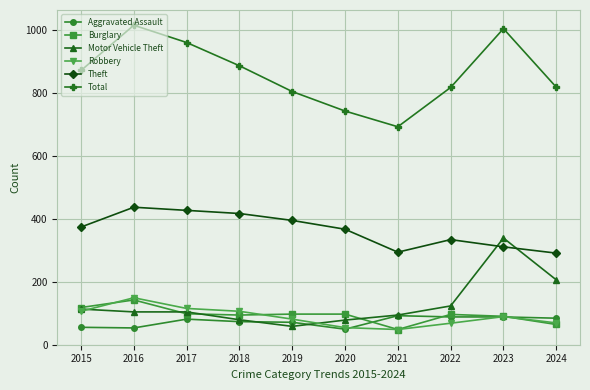

True or false: Burglary has more than 1 interior local peaks.

True